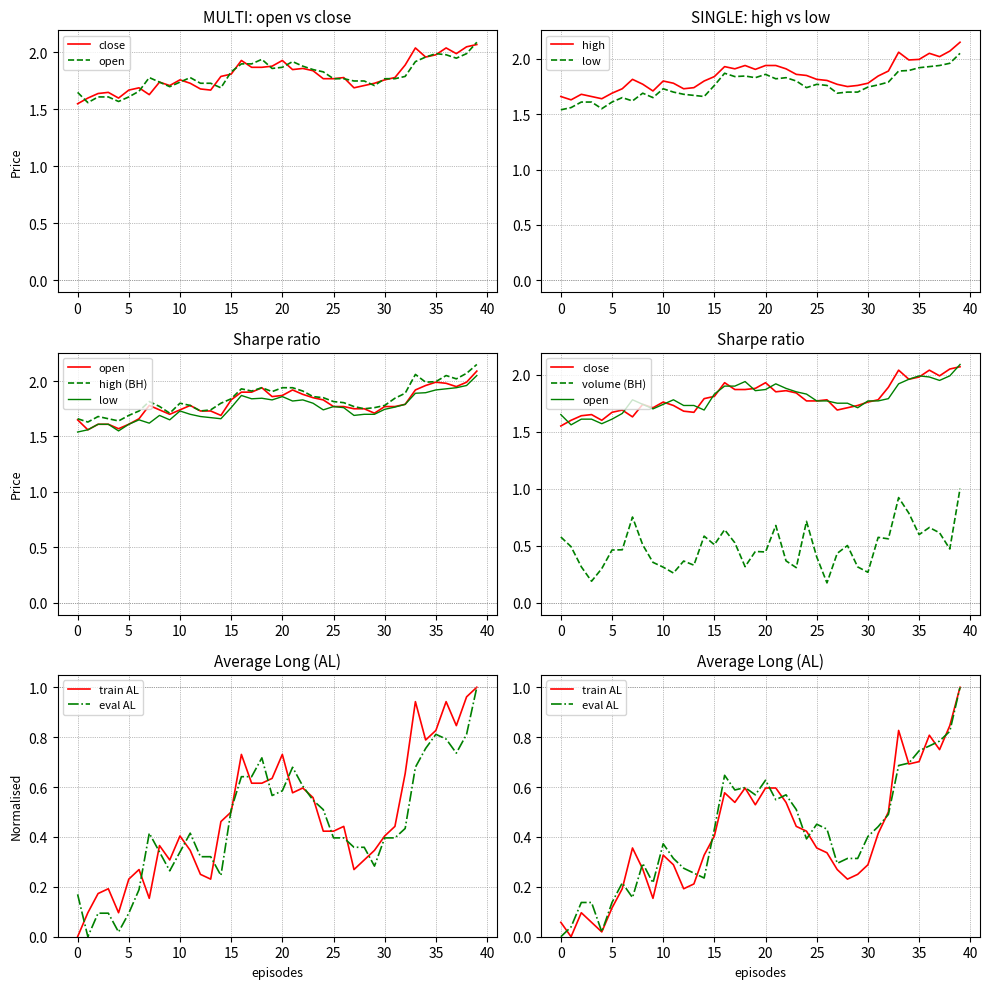

What is the difference between the maximum and second lowest values in the open series?

0.5